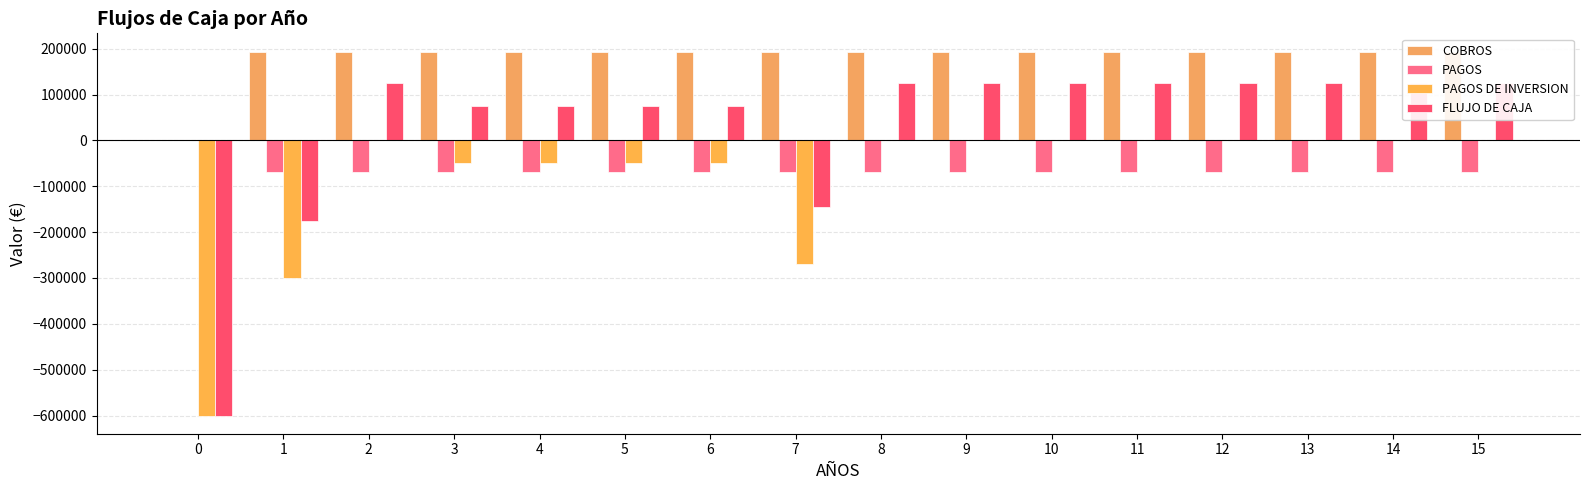

What is the sum of the COBROS values at 1 and 2?

387780.0